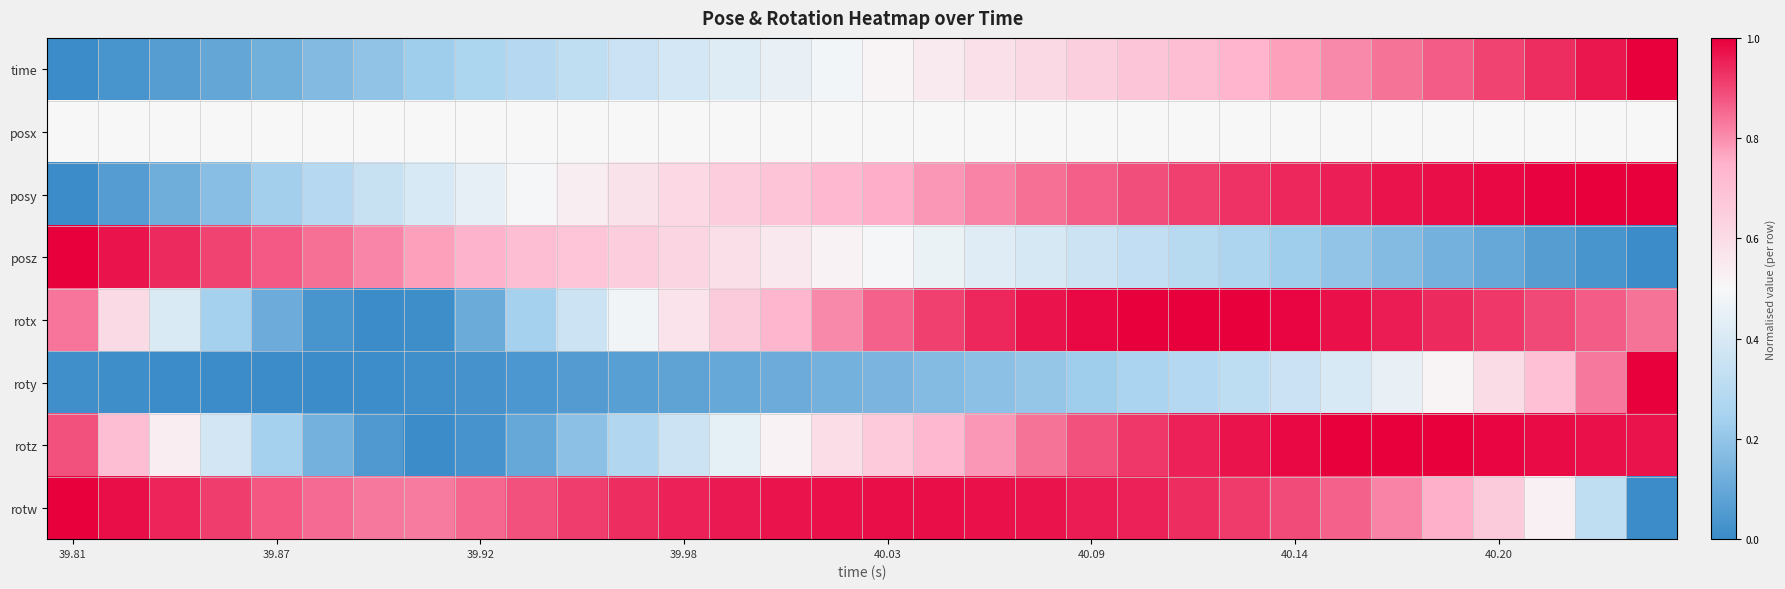

What is the maximum value shown in the chart?

1.0